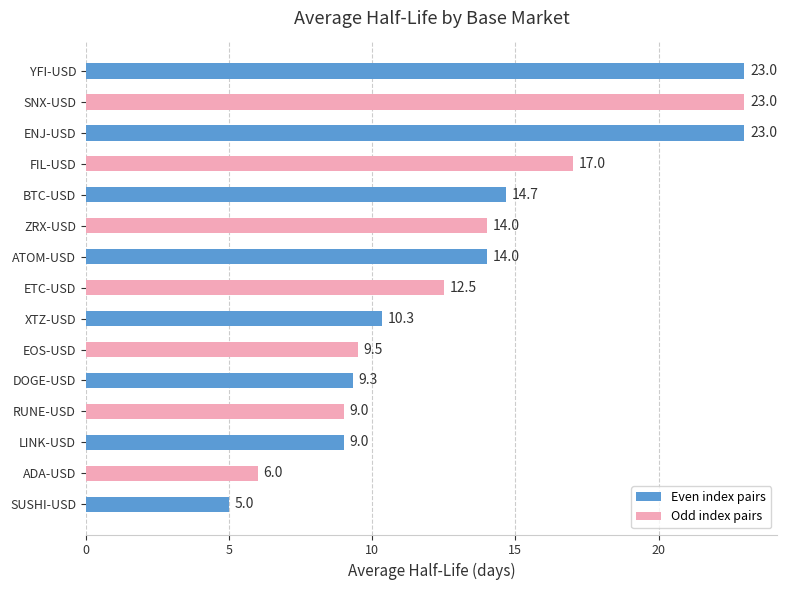

What is the difference between the maximum and minimum values?

18.0